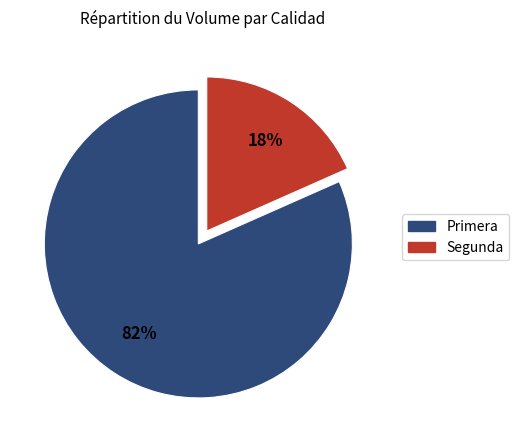

How many slices are in this pie chart?

2